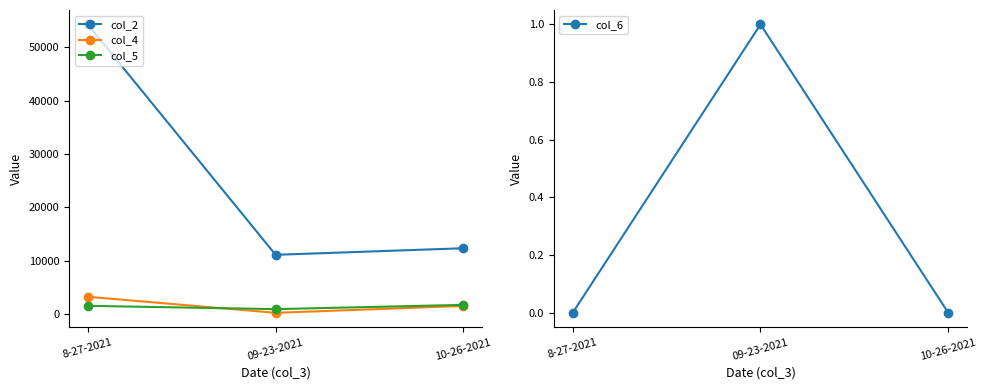

Which category has the lowest value in the col_5 series?

09-23-2021